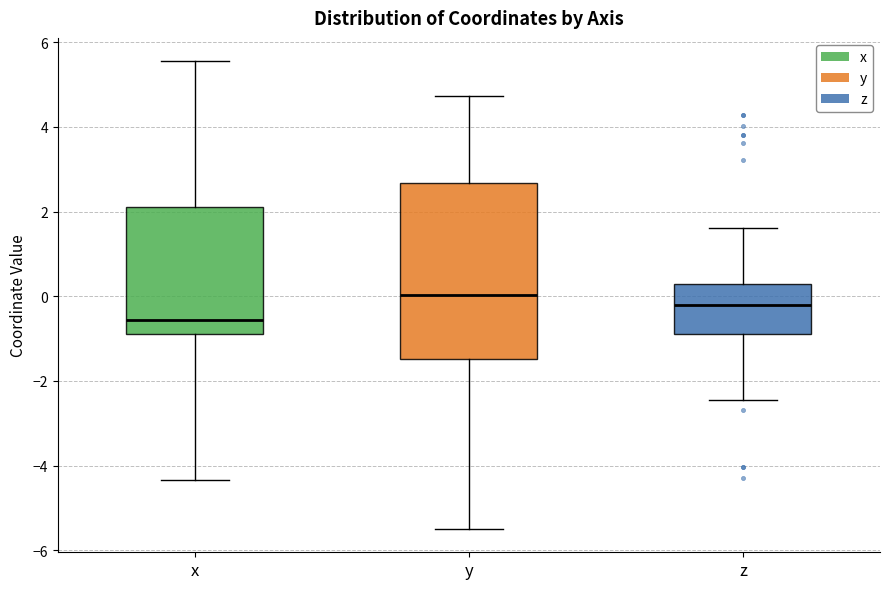

Comparing the boxes themselves (not the whiskers), which one is the tallest?

y